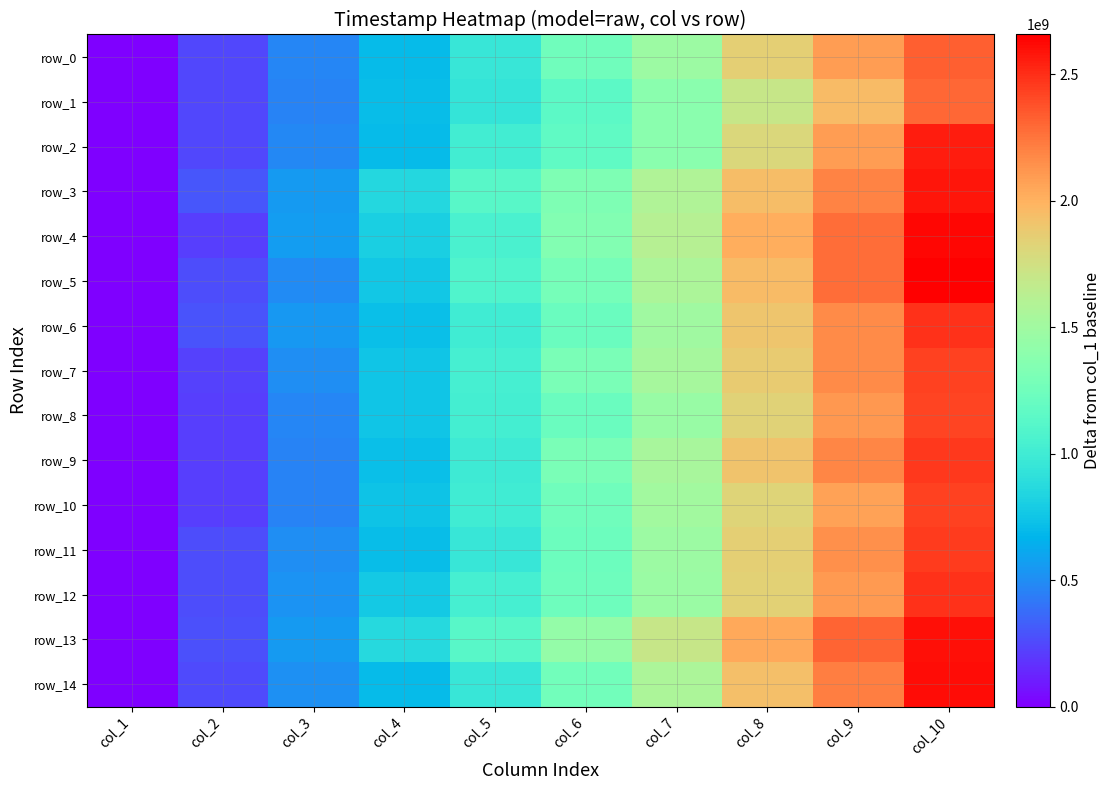

What is the sum of the row_13 values at col_9 and col_1?

2312127744